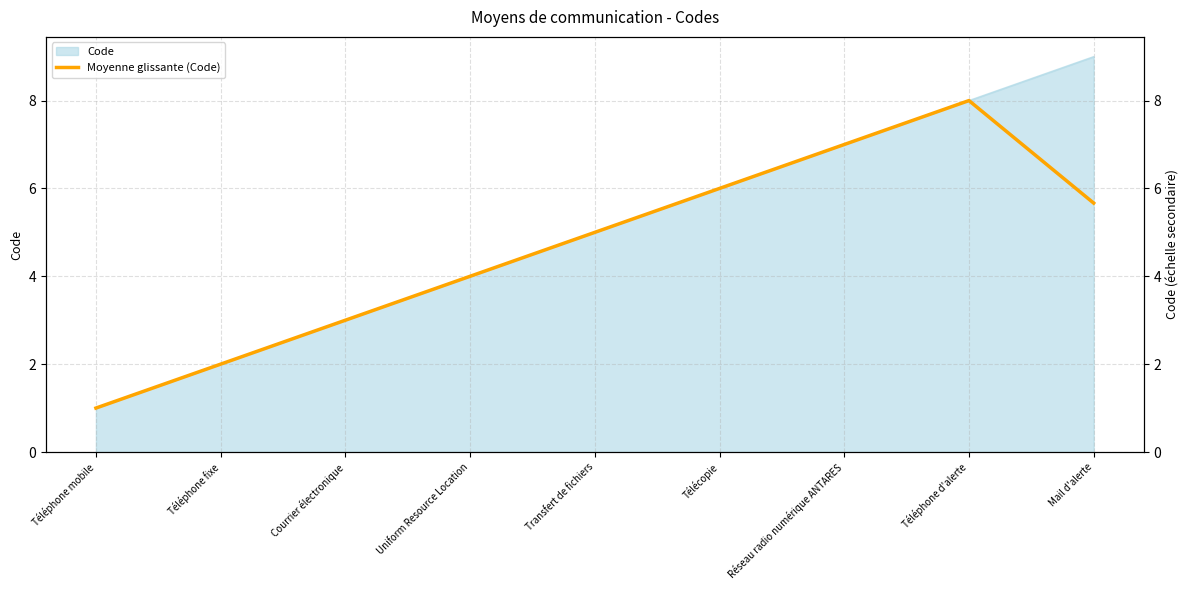

Reading right to left, transcribe all the data shown in this chart.

5.7	8.0	7.0	6.0	5.0	4.0	3.0	2.0	1.0